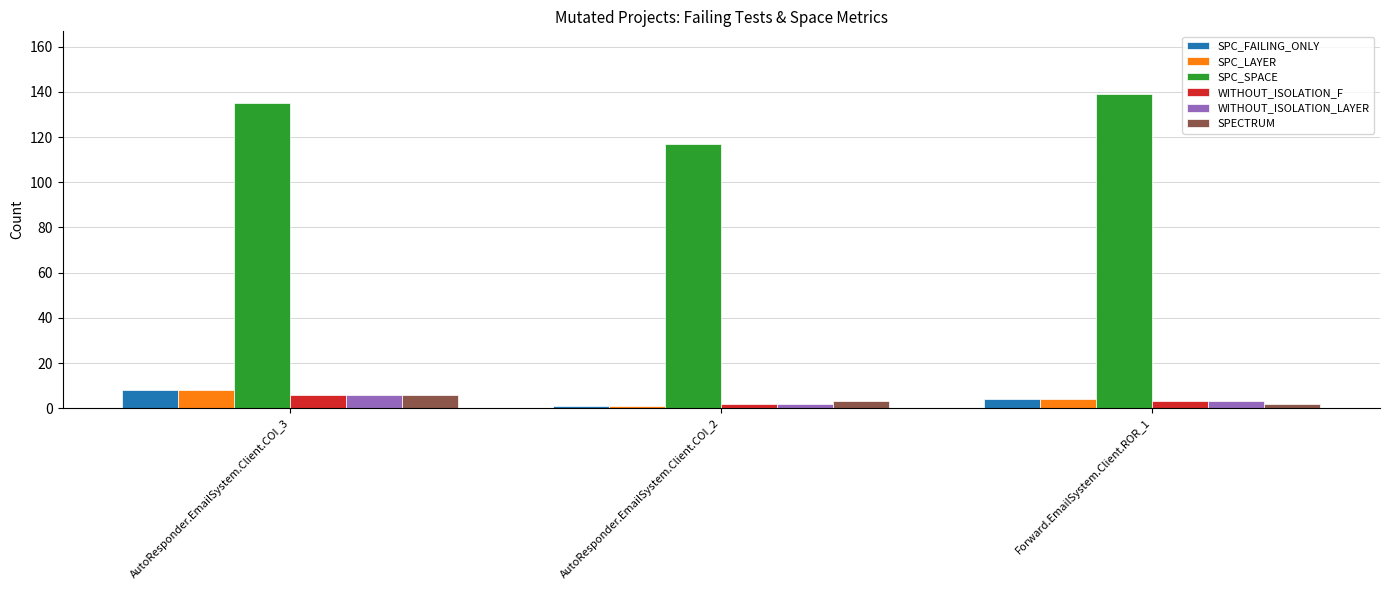

Reading left to right, what are all the values shown in this chart?

SPC_FAILING_ONLY: 8	1	4
SPC_LAYER: 8	1	4
SPC_SPACE: 135	117	139
WITHOUT_ISOLATION_F: 6	2	3
WITHOUT_ISOLATION_LAYER: 6	2	3
SPECTRUM: 6	3	2